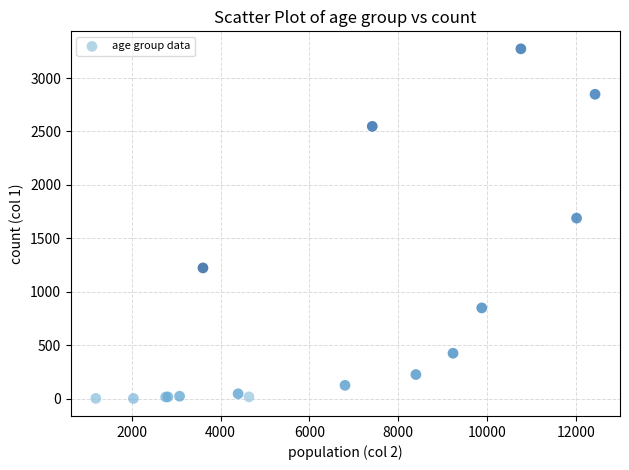

What Y value in the scatter plot is closest to 1638?

1690